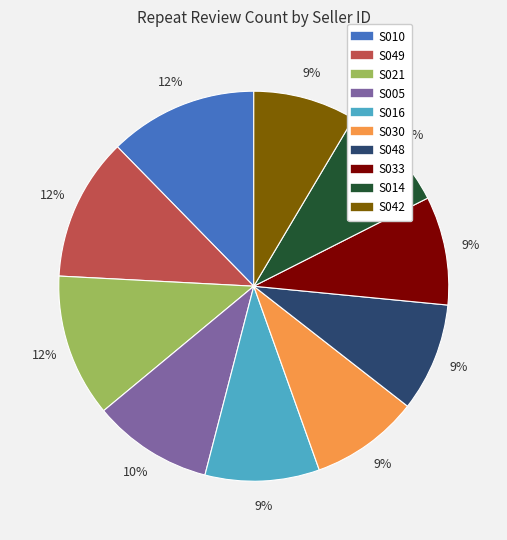

Is it true that S048 is 16% of the pie?

False